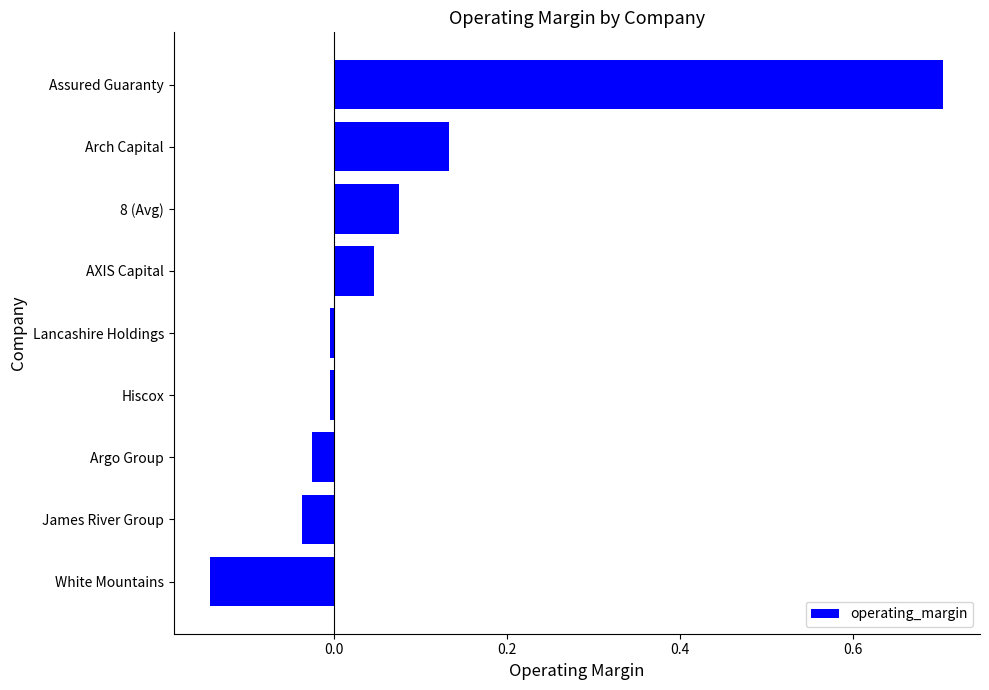

The chart shows a value of -0.0 at James River Group. True or false?

True